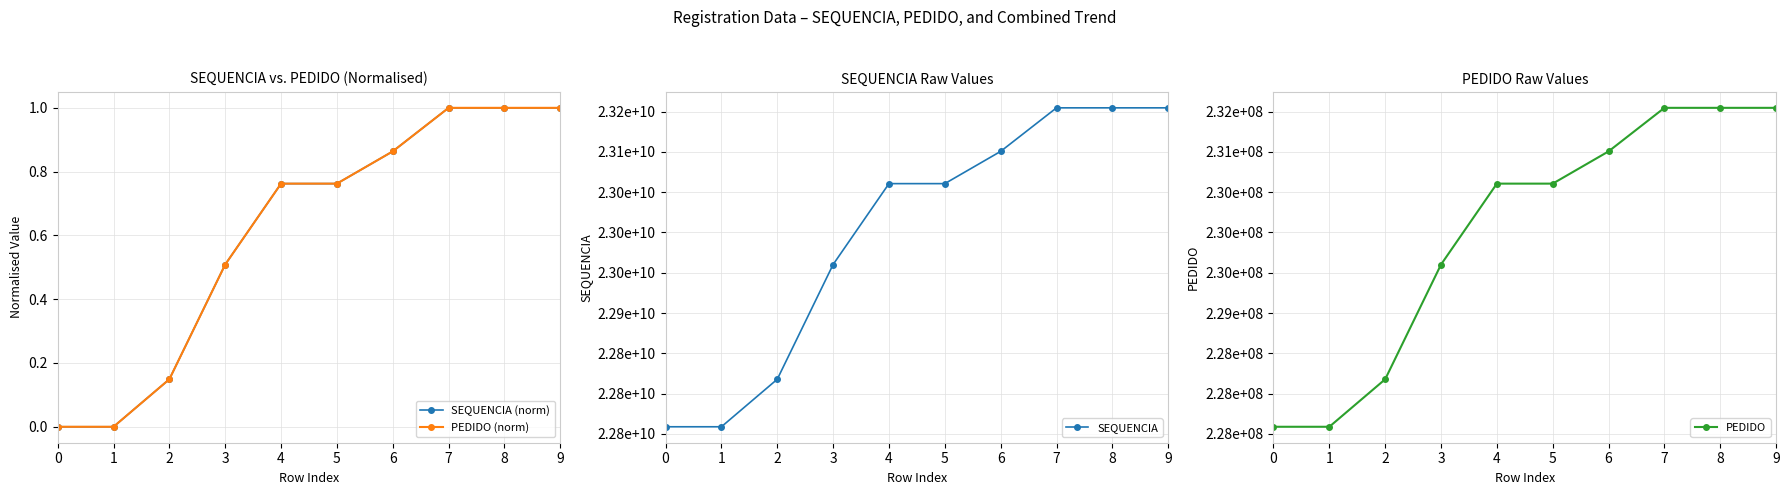

What is the spread (max minus min) of values at 7?

23154664805.0